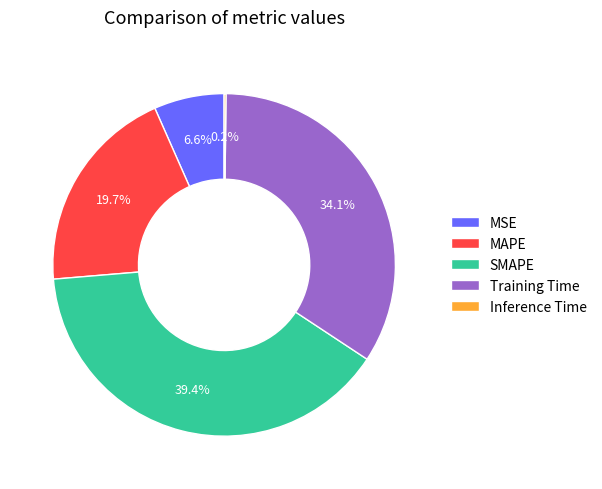

What is the total percentage of MAPE and Training Time?

53.8%